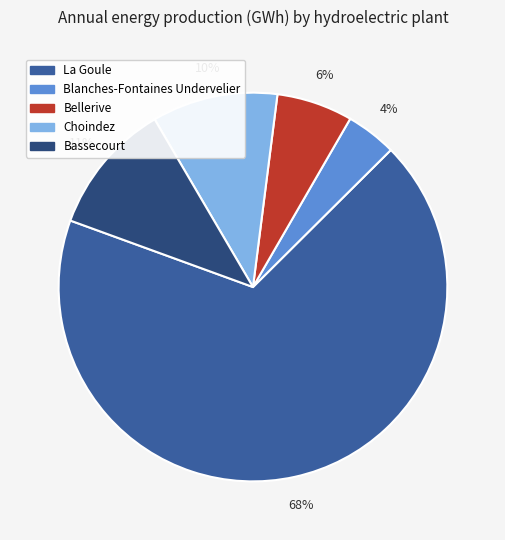

Combined, do La Goule and Blanches-Fontaines Undervelier account for over 50%?

Yes